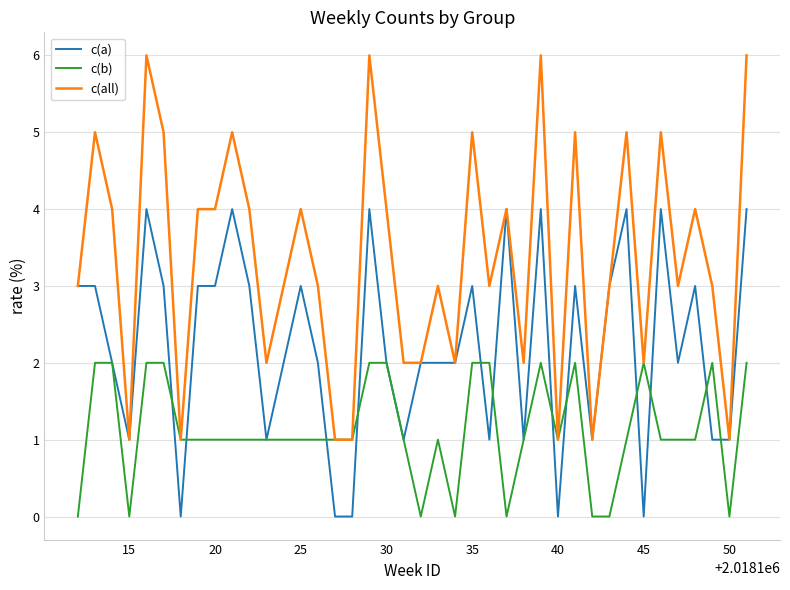

What is the minimum value for c(all)?

1